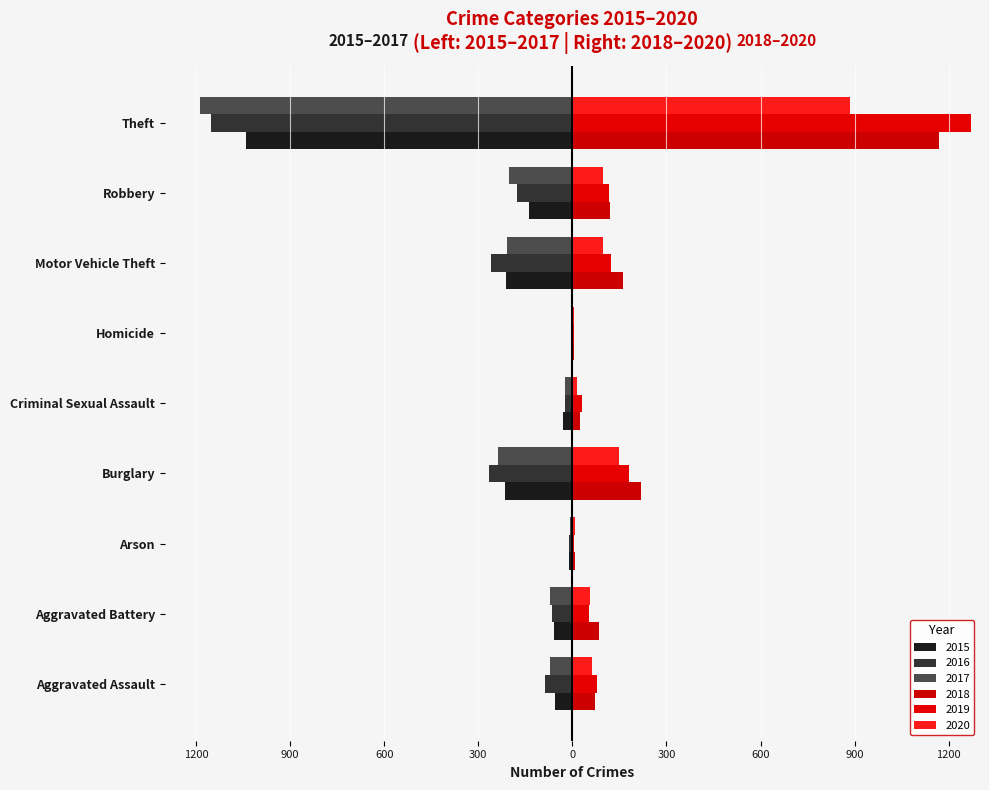

How many bars are there in total?

54